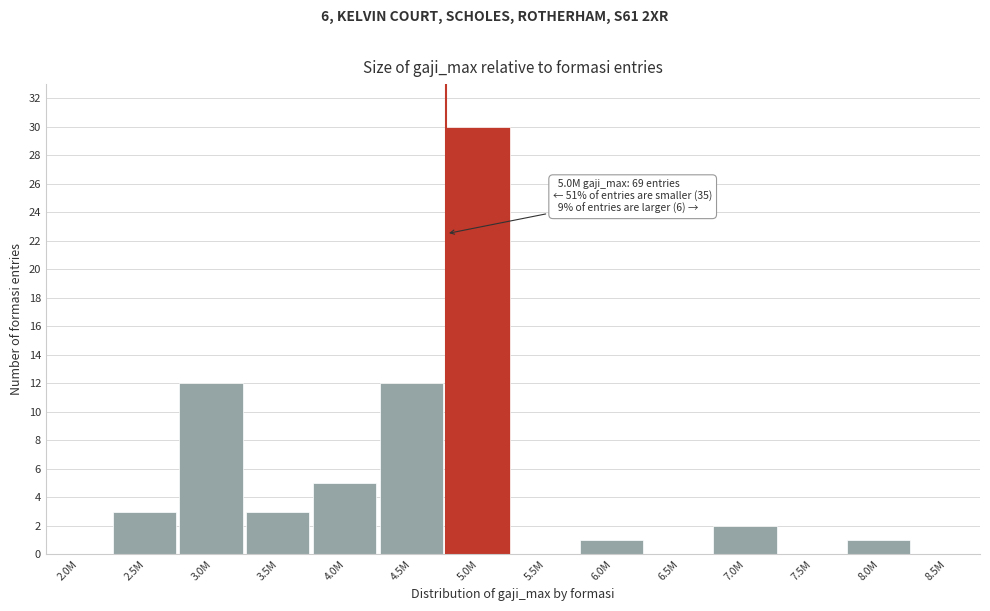

Reading right to left, transcribe all the data shown in this chart.

8.5M=0	8.0M=1	7.5M=0	7.0M=2	6.5M=0	6.0M=1	5.5M=0	5.0M=30	4.5M=12	4.0M=5	3.5M=3	3.0M=12	2.5M=3	2.0M=0